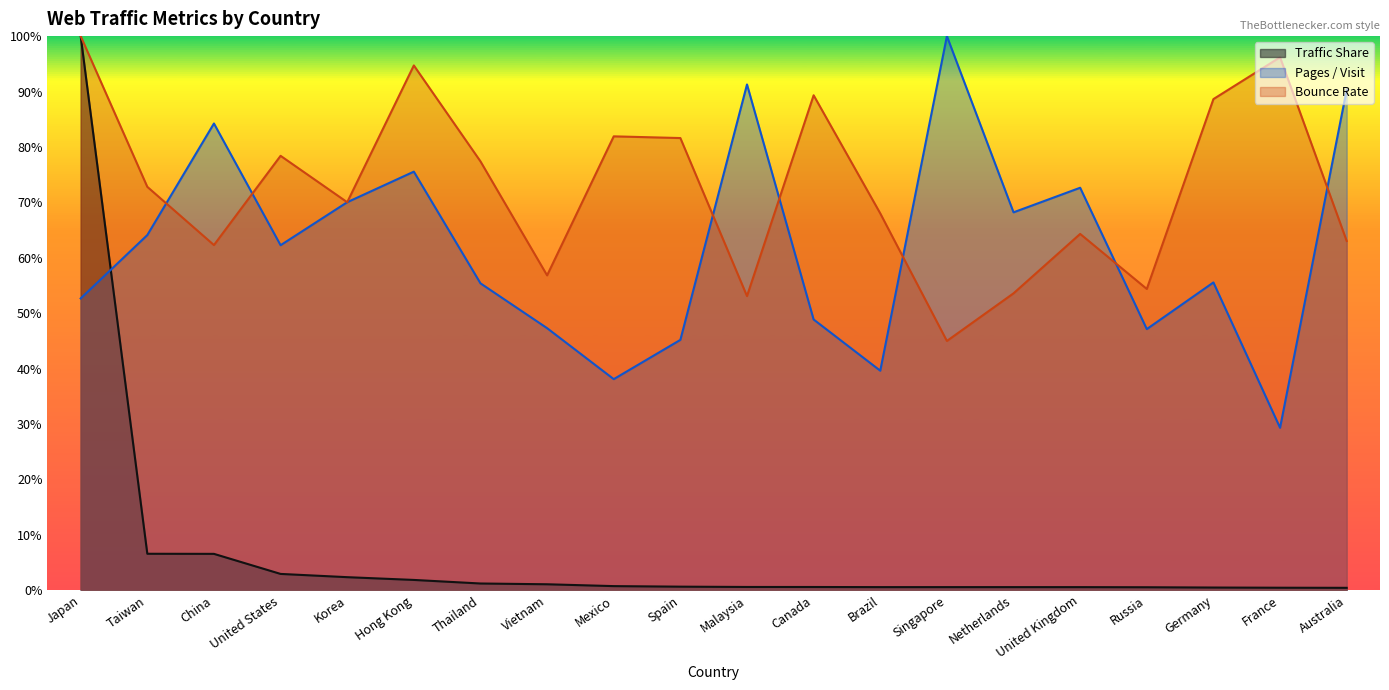

What is the approximate value of Bounce Rate at Singapore?

0.4